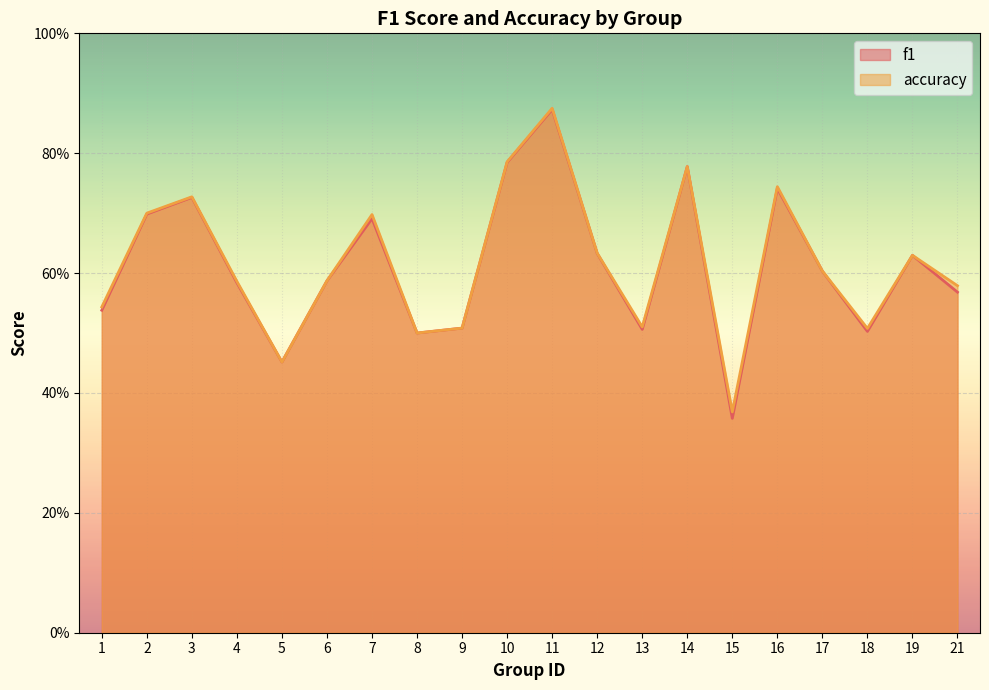

What is the average value of the f1 series?

0.6